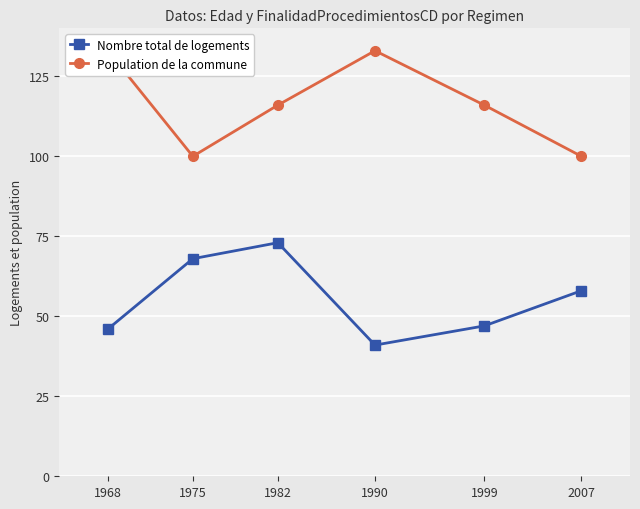

Which series changed the most between 1975 and 1990?

Population de la commune